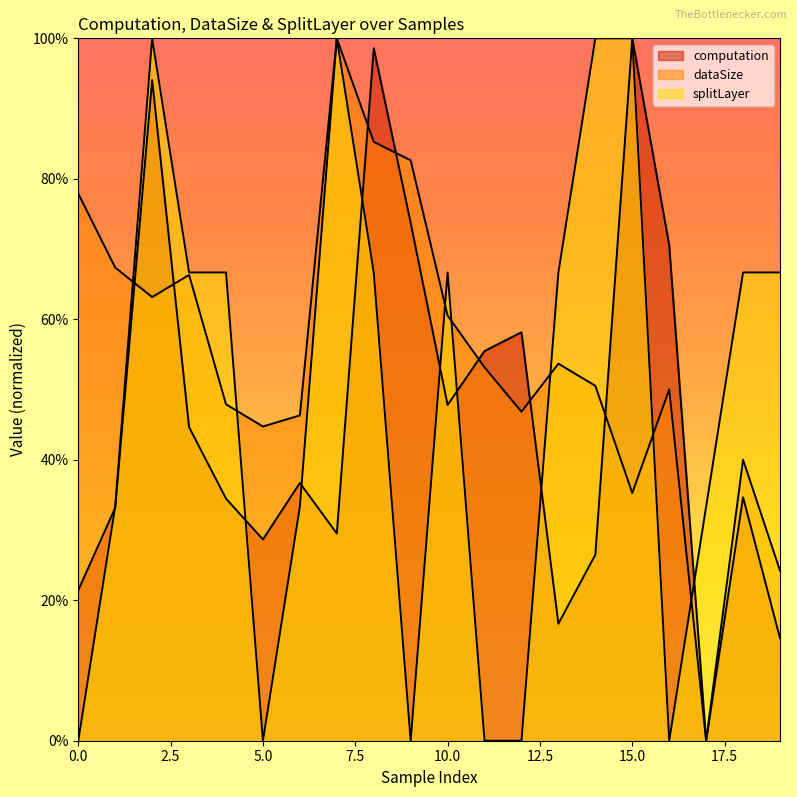

At which category does splitLayer reach its first local peak?

2